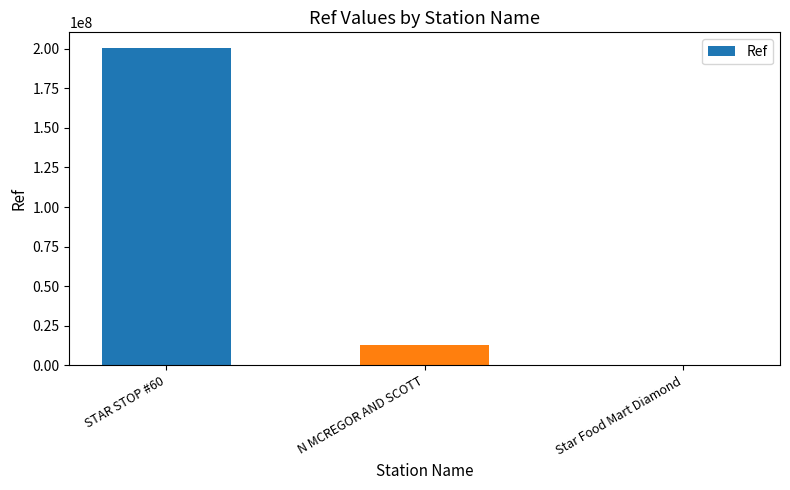

Between Star Food Mart Diamond and N MCREGOR AND SCOTT, which is larger?

N MCREGOR AND SCOTT